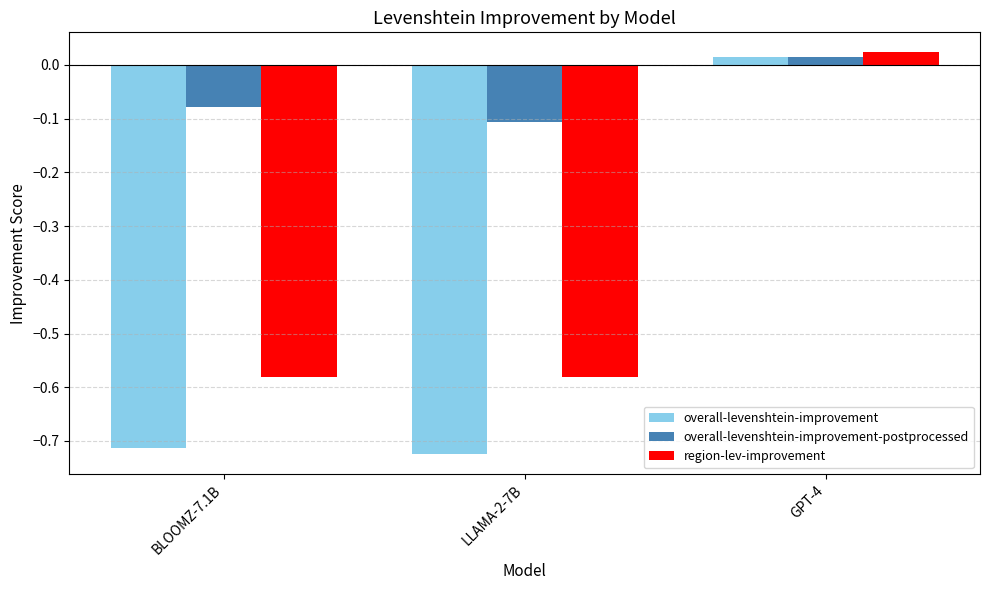

At how many categories does at least one series exceed 0?

1